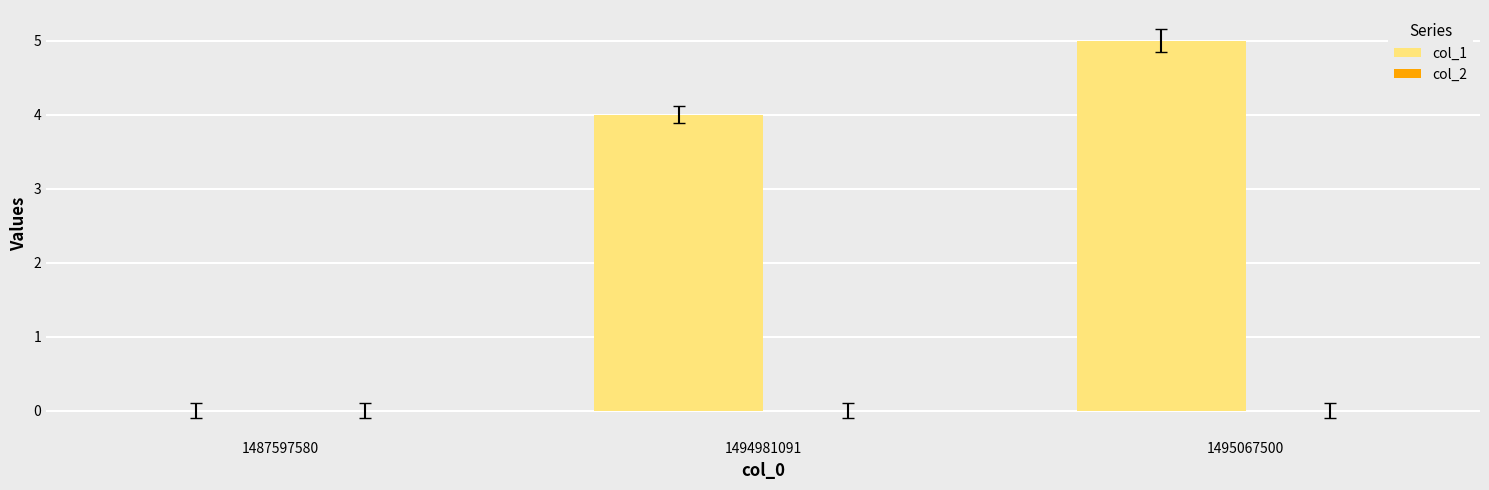

Read the value at 1495067500.

5